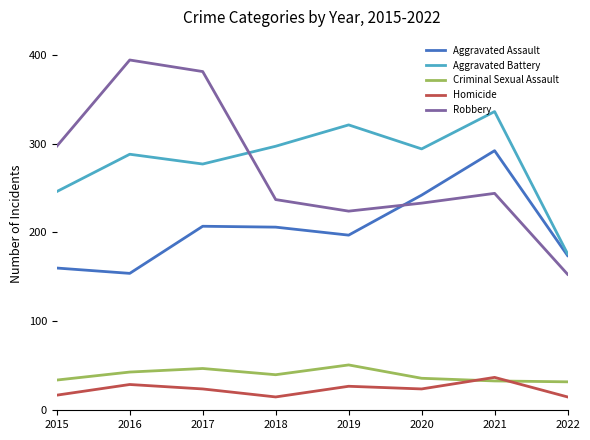

At which category does Homicide reach its first local valley?

2018